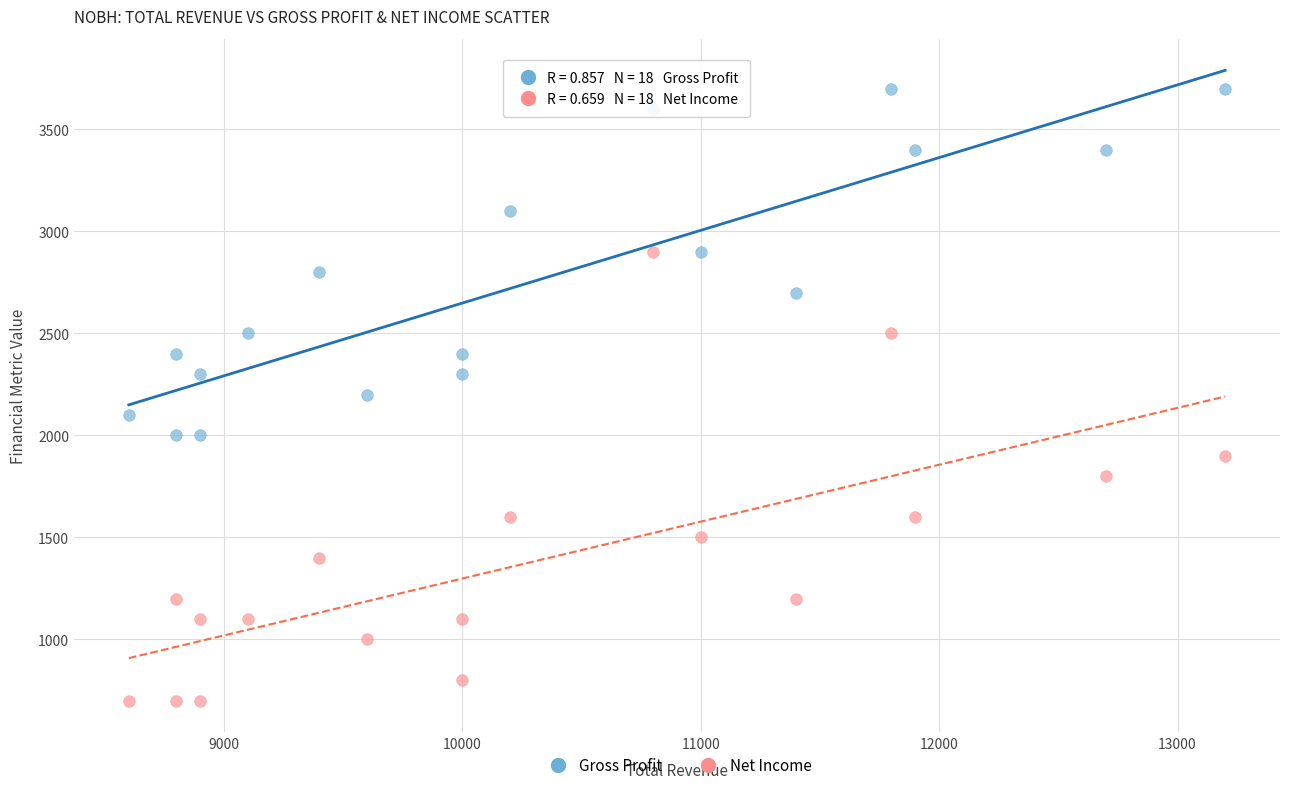

Across all data points, what is the range of X values (max minus min)?

4600